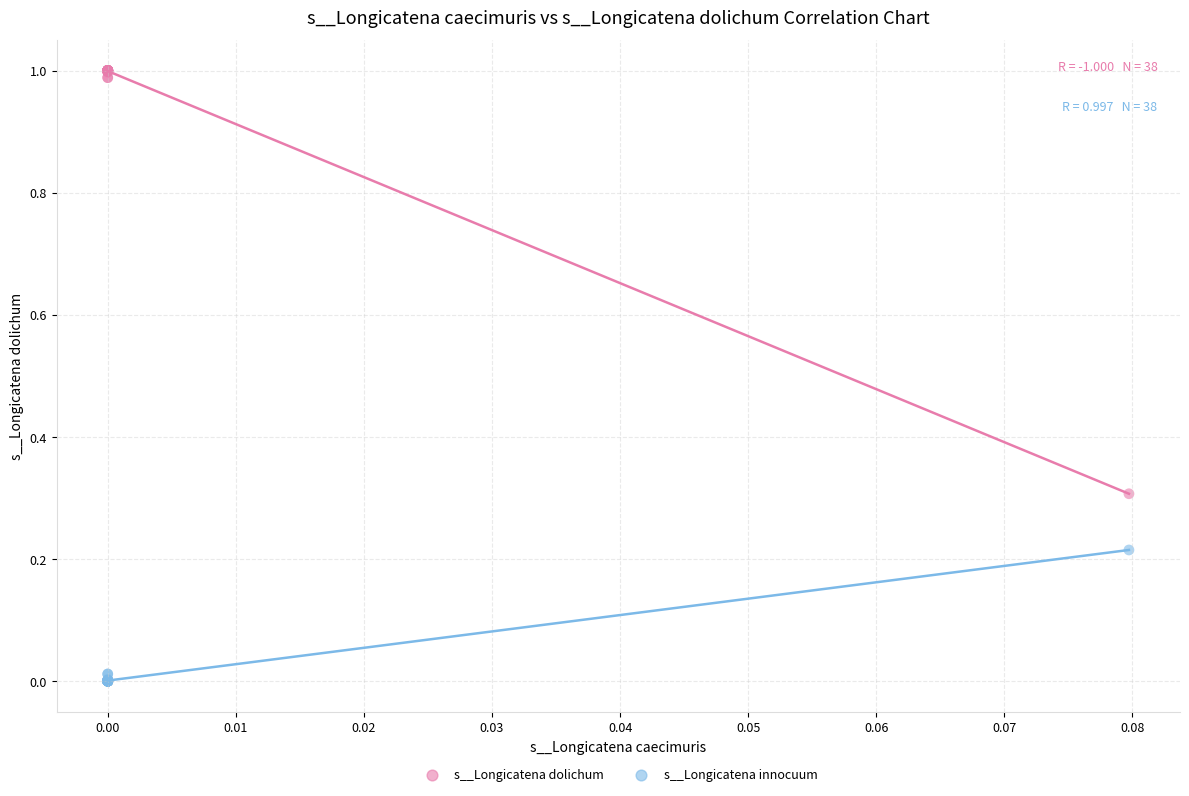

Which series contains the highest Y value?

s__Longicatena dolichum